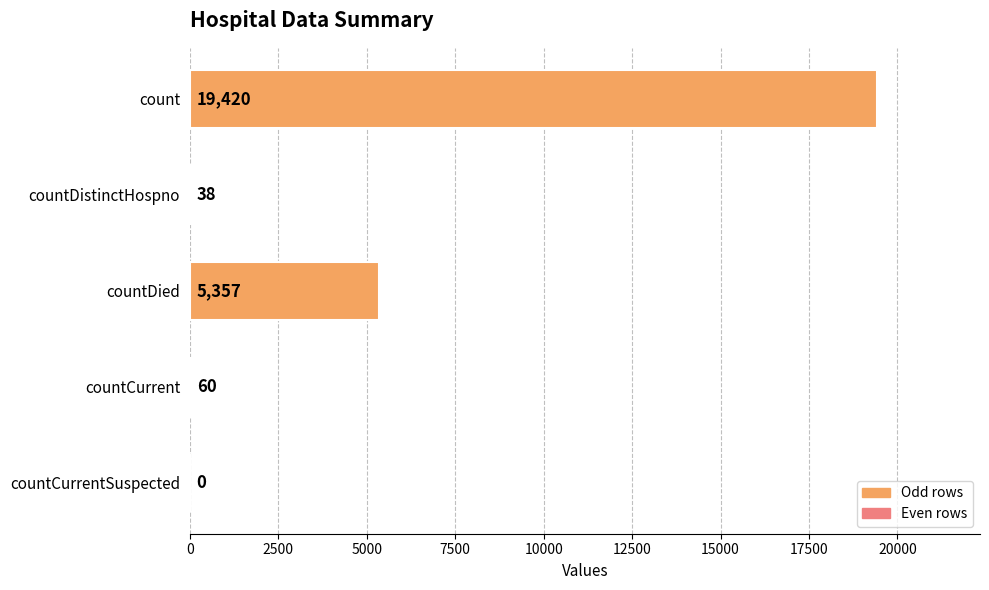

Which has a higher value, countCurrentSuspected or countCurrent?

countCurrent